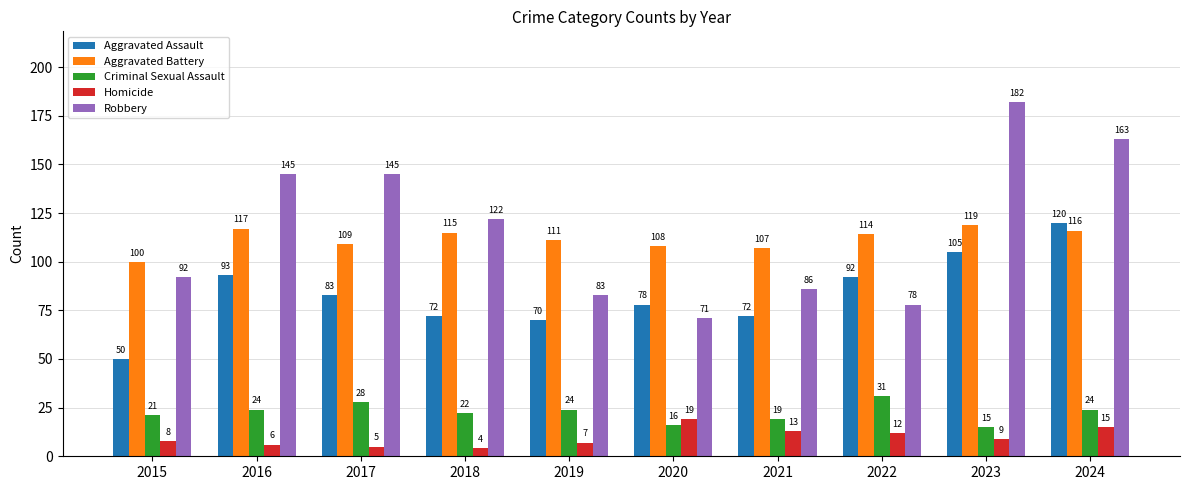

Reading left to right, what are all the values shown in this chart?

Aggravated Assault: 50	93	83	72	70	78	72	92	105	120
Aggravated Battery: 100	117	109	115	111	108	107	114	119	116
Criminal Sexual Assault: 21	24	28	22	24	16	19	31	15	24
Homicide: 8	6	5	4	7	19	13	12	9	15
Robbery: 92	145	145	122	83	71	86	78	182	163